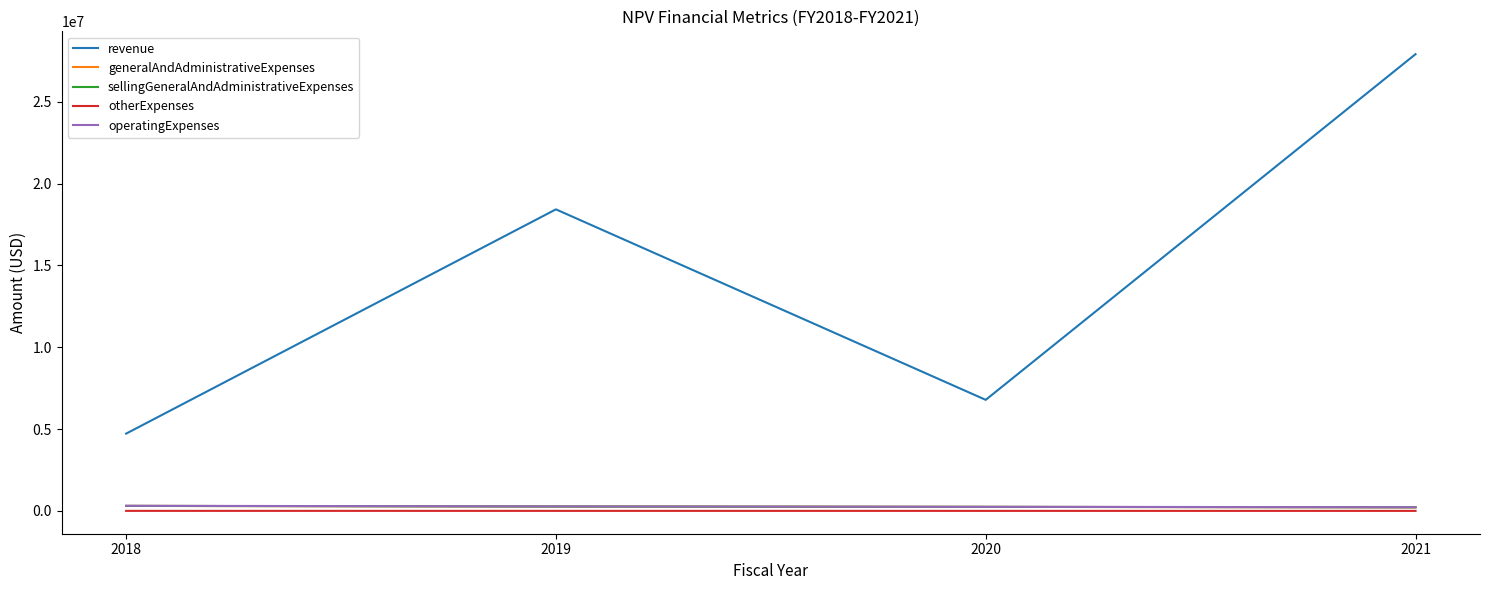

True or false: sellingGeneralAndAdministrativeExpenses has a value of 370629 at 2020.

False